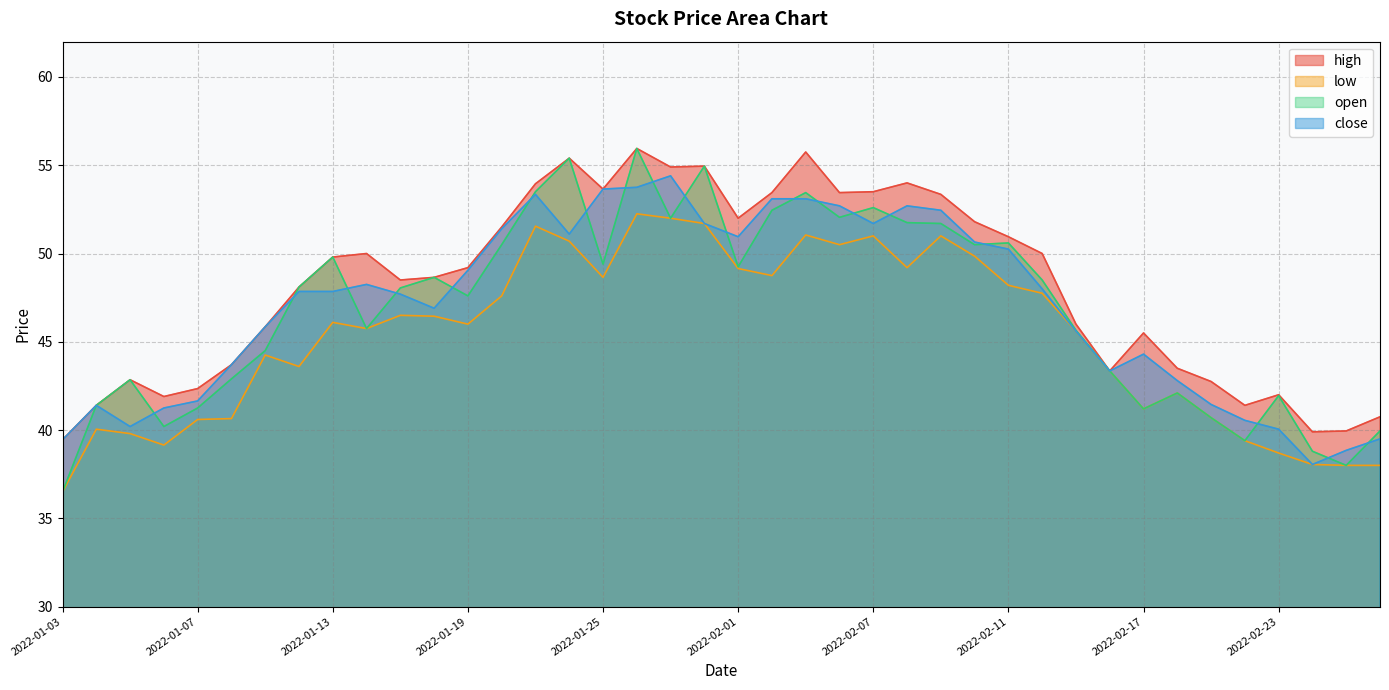

What are all the series names shown in the legend?

high, low, open, close